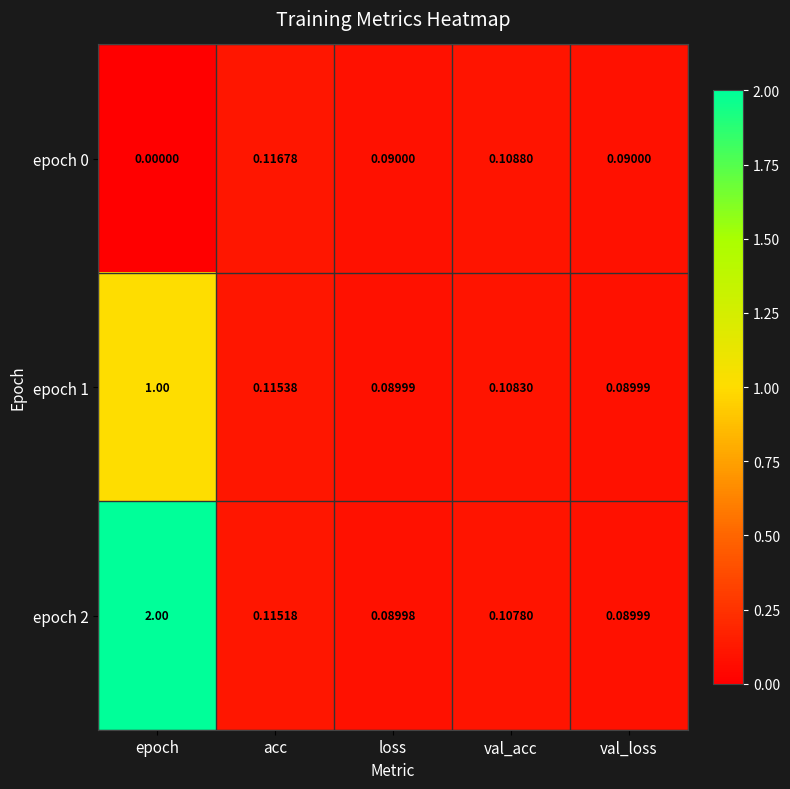

At which label is epoch 2 closest to 1?

acc